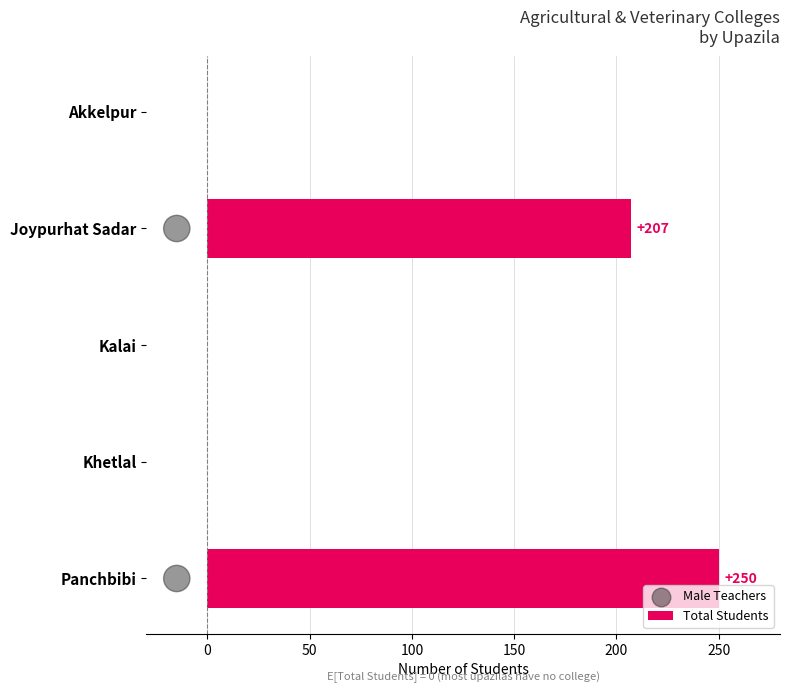

At how many categories does at least one series exceed 92?

2